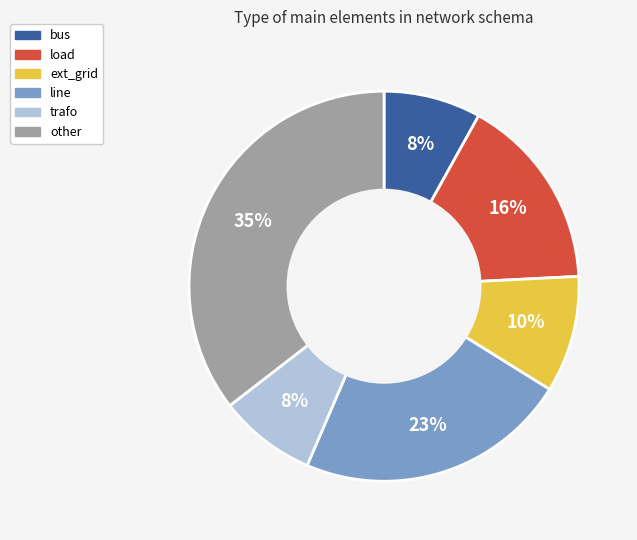

Does any single category account for the majority?

No